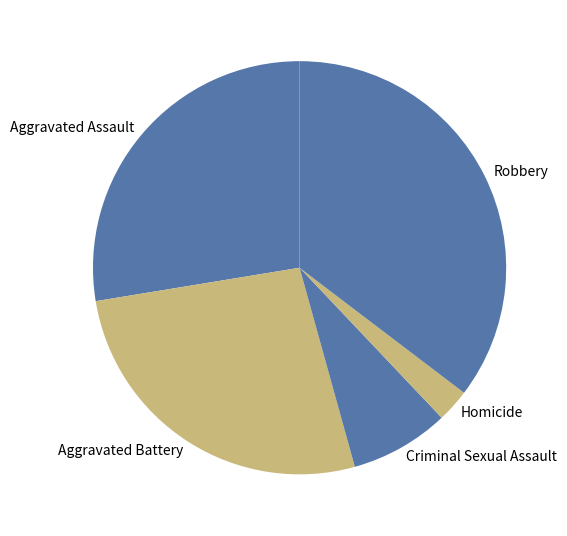

Does Robbery account for over 50% of the chart?

No